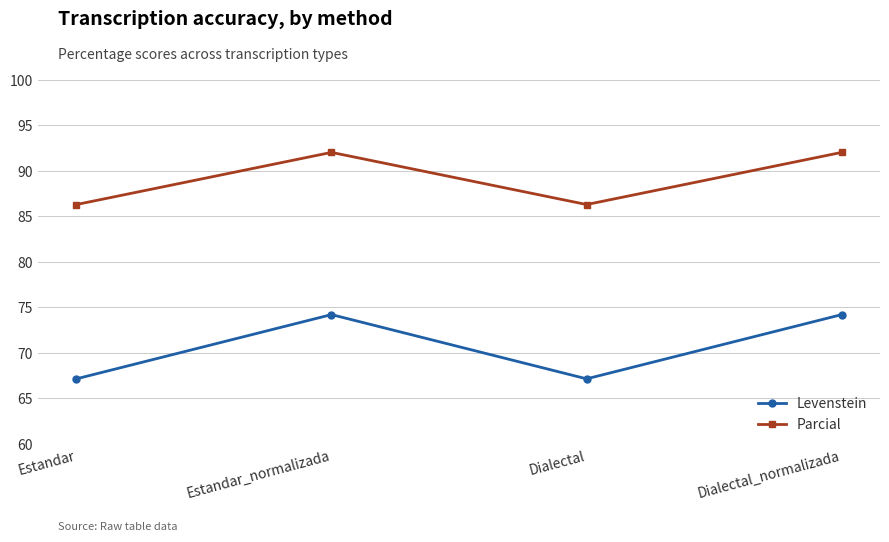

Is the value of Parcial at Dialectal_normalizada greater than the value of Levenstein at Dialectal?

Yes